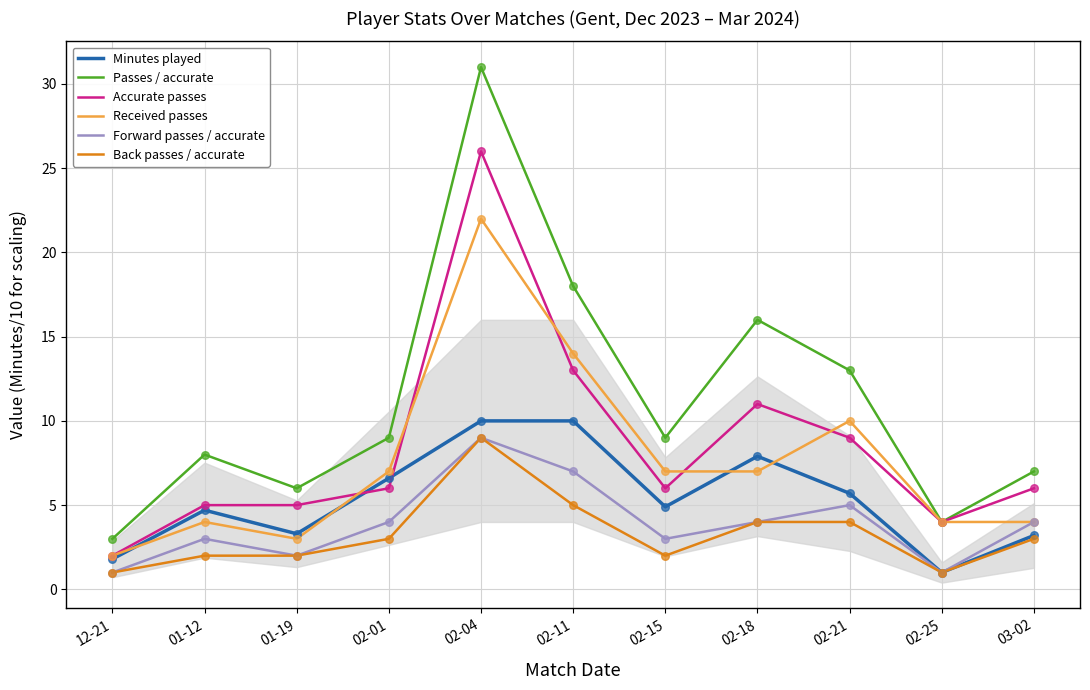

Is the value of Accurate passes at 02-04 greater than the value of Back passes / accurate at 02-25?

Yes